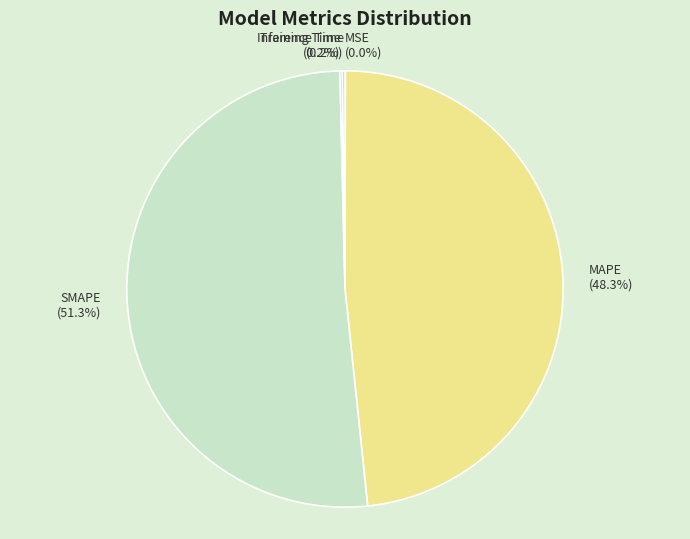

Does SMAPE (51.3%) account for over 50% of the chart?

Yes